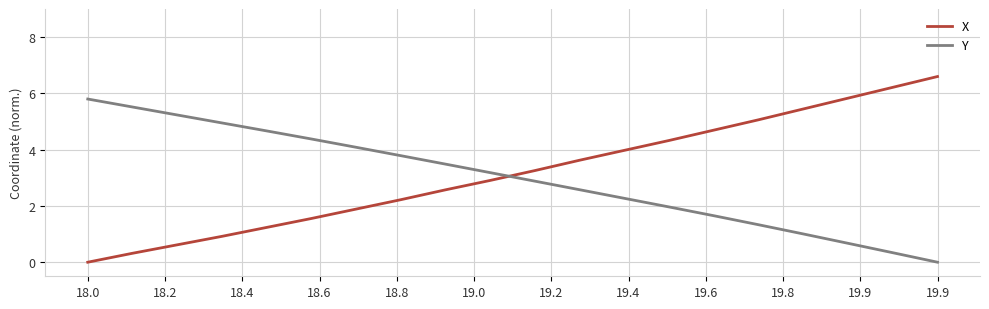

What are all the series names shown in the legend?

X, Y